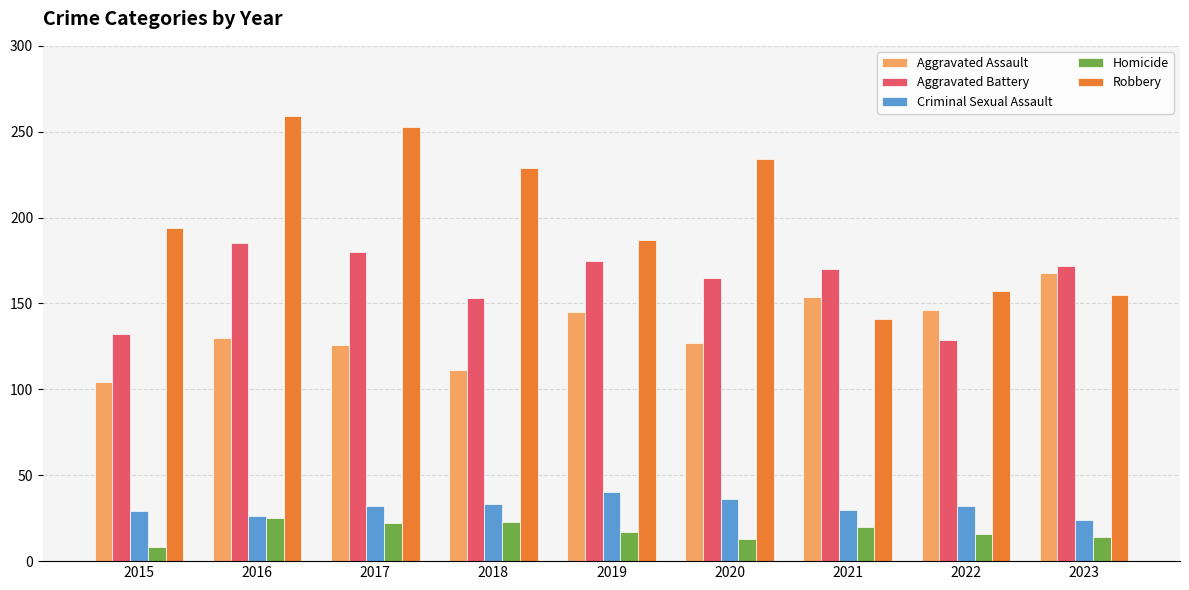

What is the approximate value of Aggravated Assault at 2022, to the nearest 5?

145